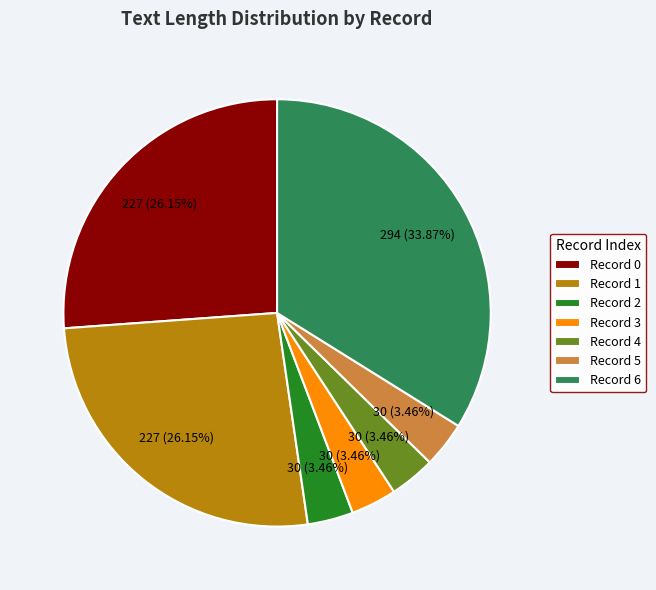

To the nearest percent, what is the difference between the largest and smallest slice percentages?

30%